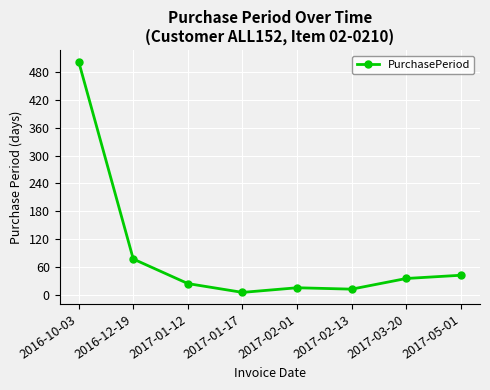

What is the change in value from 2016-10-03 to 2017-02-01?

-488